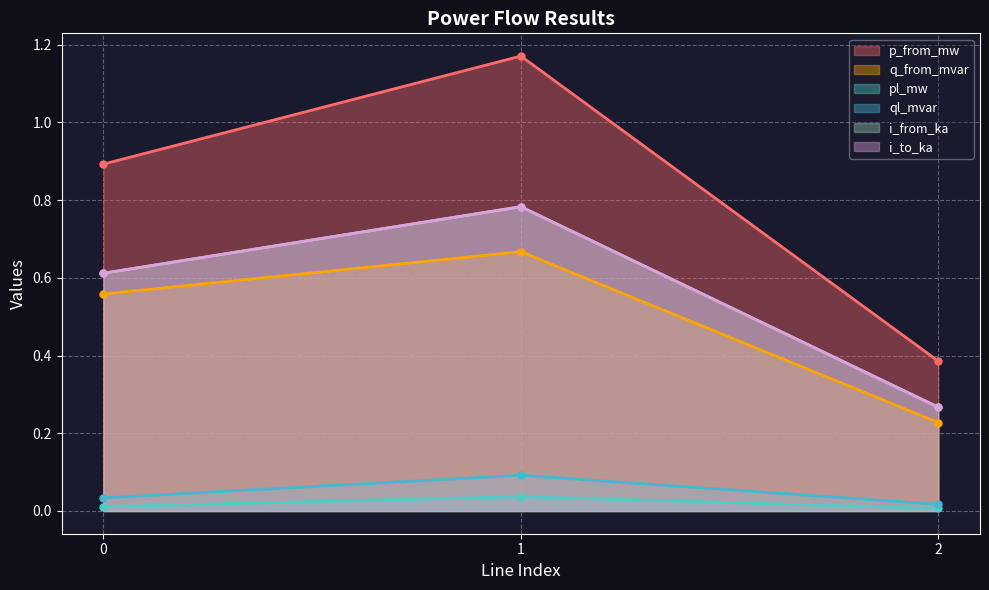

Is the value of ql_mvar at 0 greater than the value of i_from_ka at 2?

No